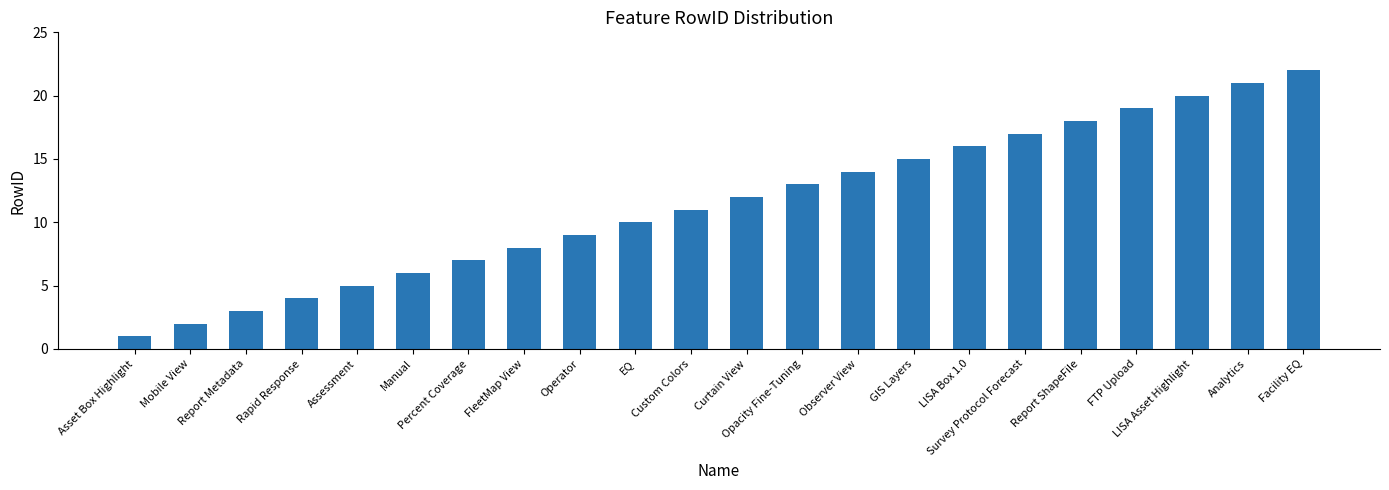

Which category has the lowest value across all series?

Asset Box Highlight